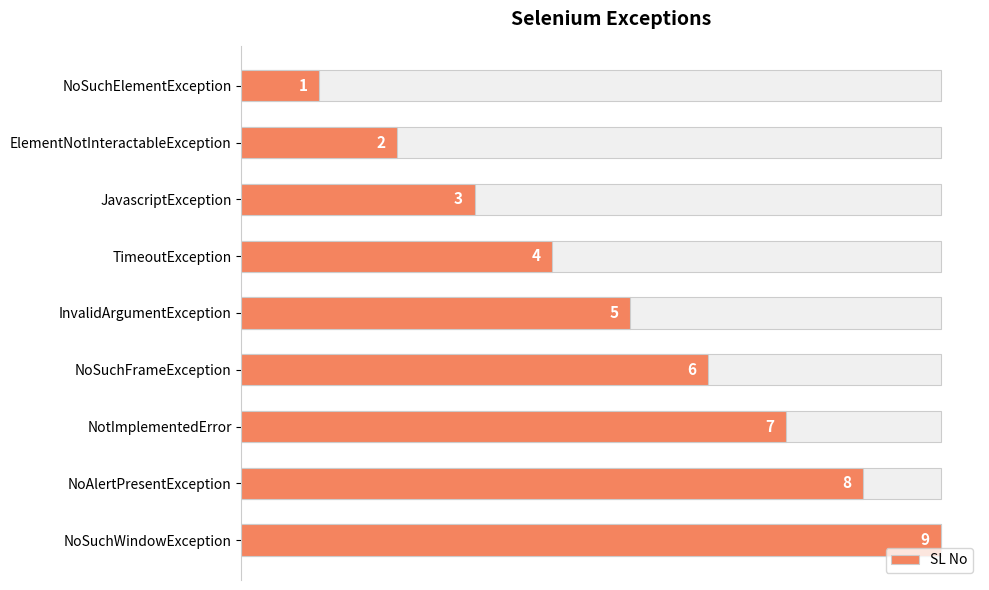

Approximately how many times larger is the value at NoSuchElementException compared to NoSuchWindowException?

0.1